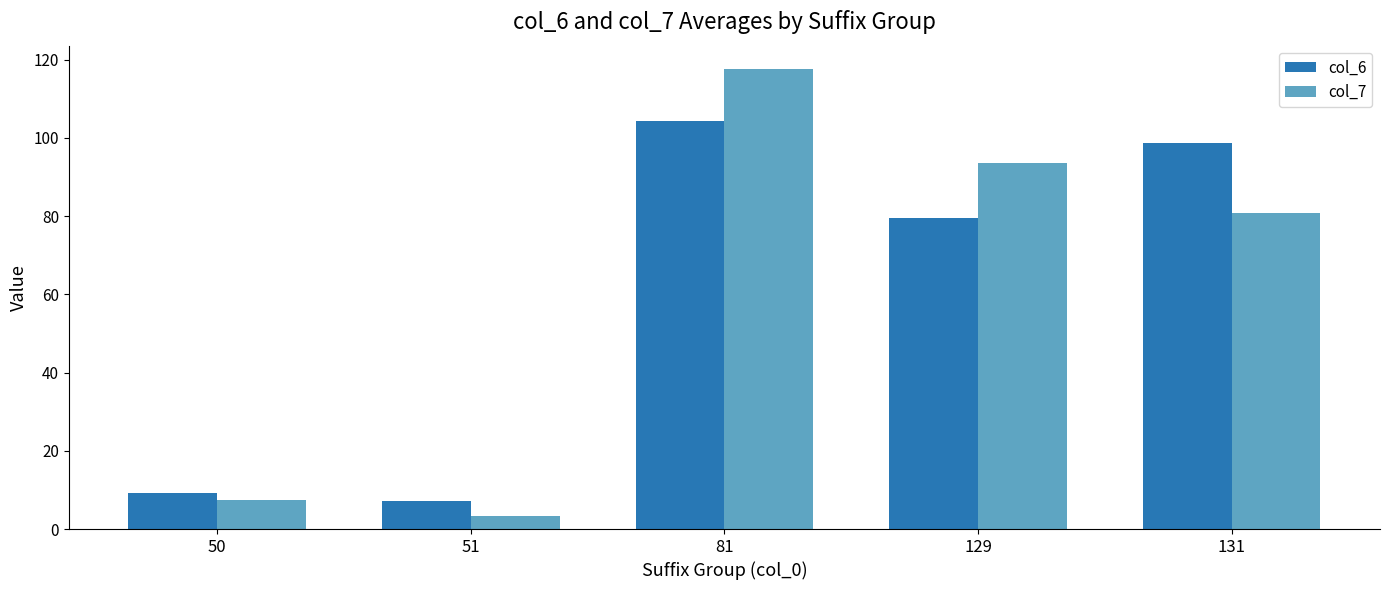

Reading right to left, what are all the values shown in this chart?

col_6: 131=98.7	129=79.6	81=104.4	51=7.1	50=9.3
col_7: 131=80.8	129=93.7	81=117.7	51=3.2	50=7.3